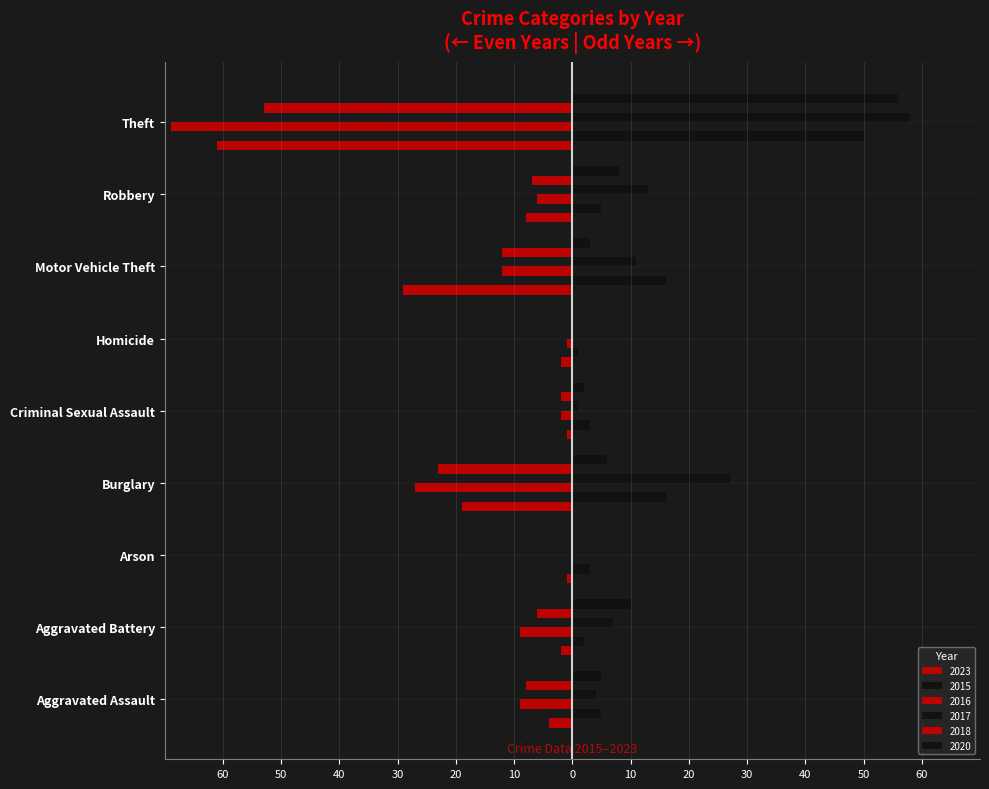

What are all the series names shown in the legend?

2023, 2015, 2016, 2017, 2018, 2020